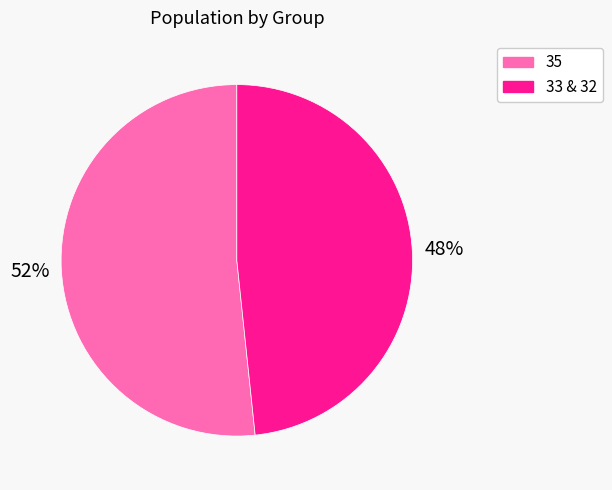

To the nearest percent, what is the combined percentage of 33 & 32 and 35?

100%